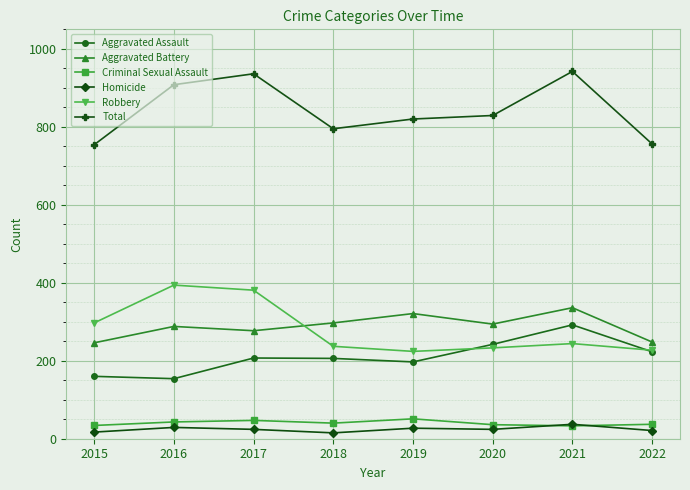

What is the value of the Aggravated Battery point at the 2nd from the left?

288